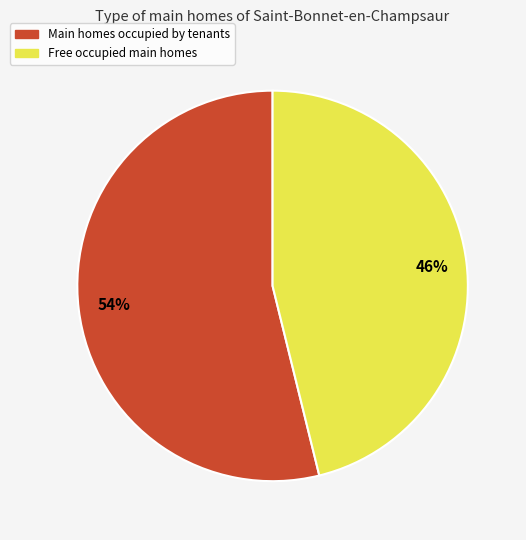

To the nearest percent, what is the average slice percentage?

50%